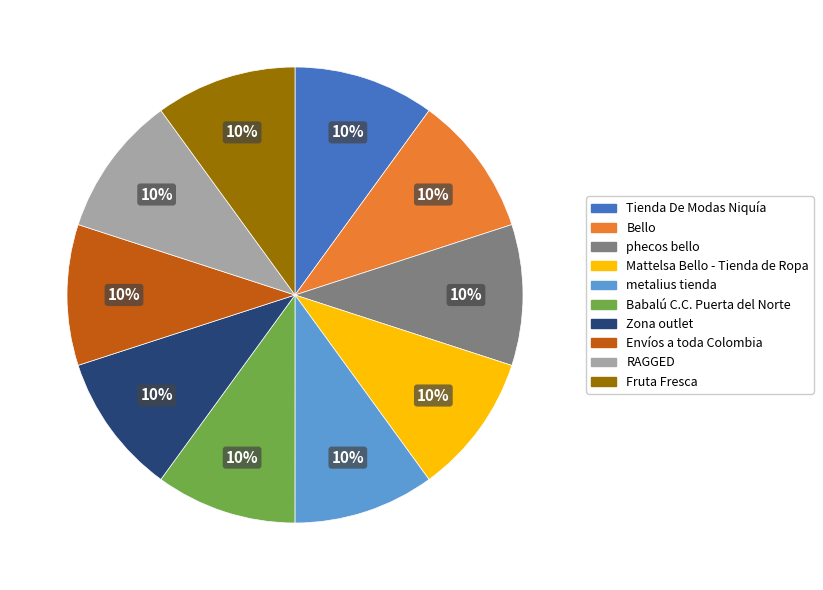

Do Bello and Zona outlet together represent more than half of the pie?

No